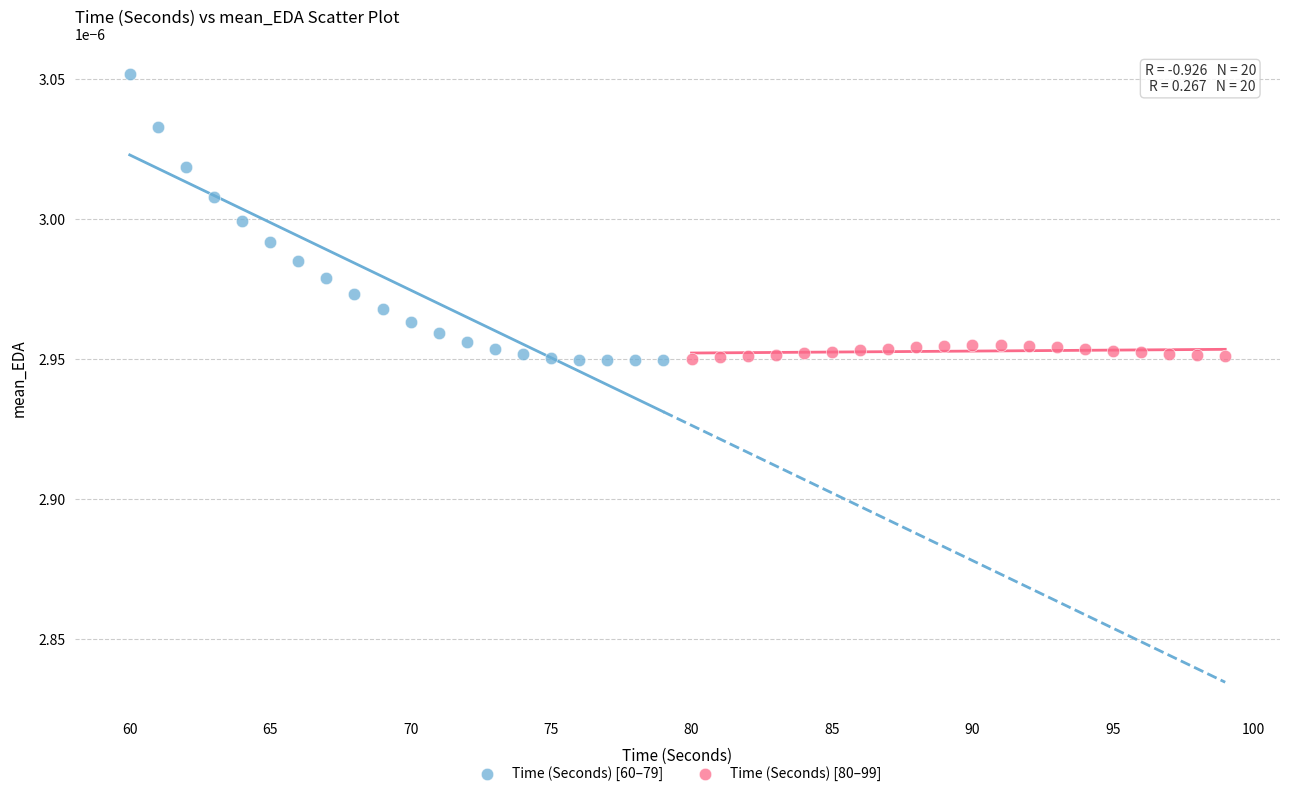

Which series has the widest spread of Y values?

Time (Seconds) [60–79]